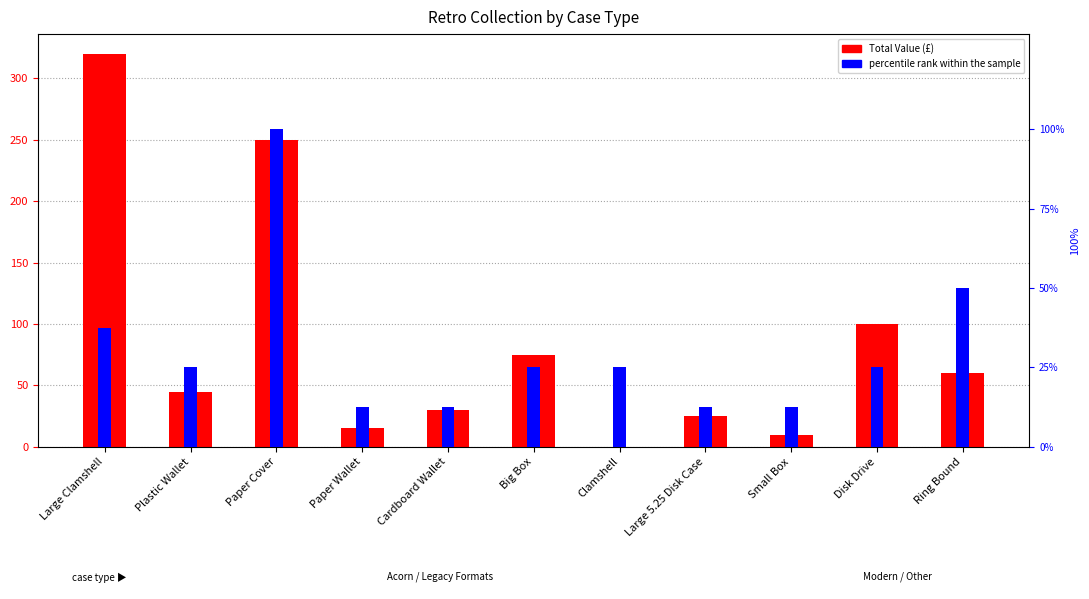

What is the sum of the Percentile rank within the sample values at Cardboard Wallet and Big Box?

37.5